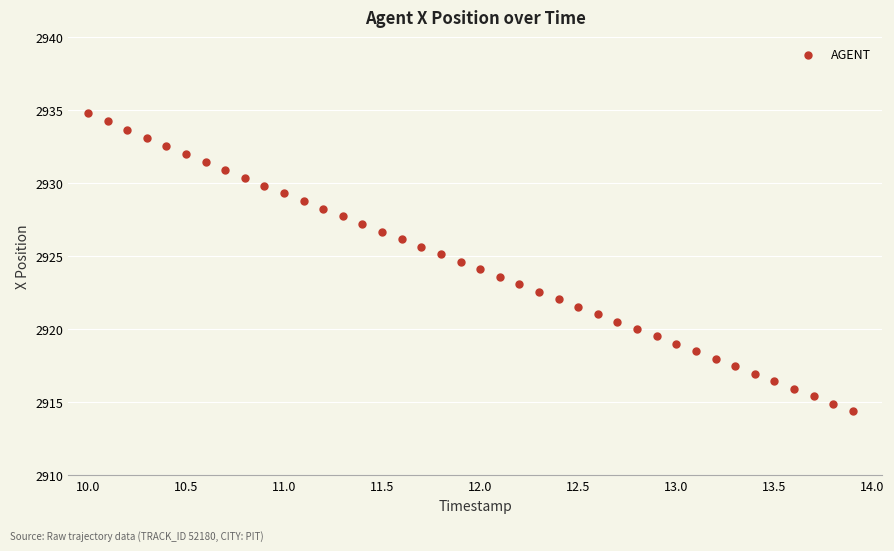

What is the range of X values (max minus min)?

3.9